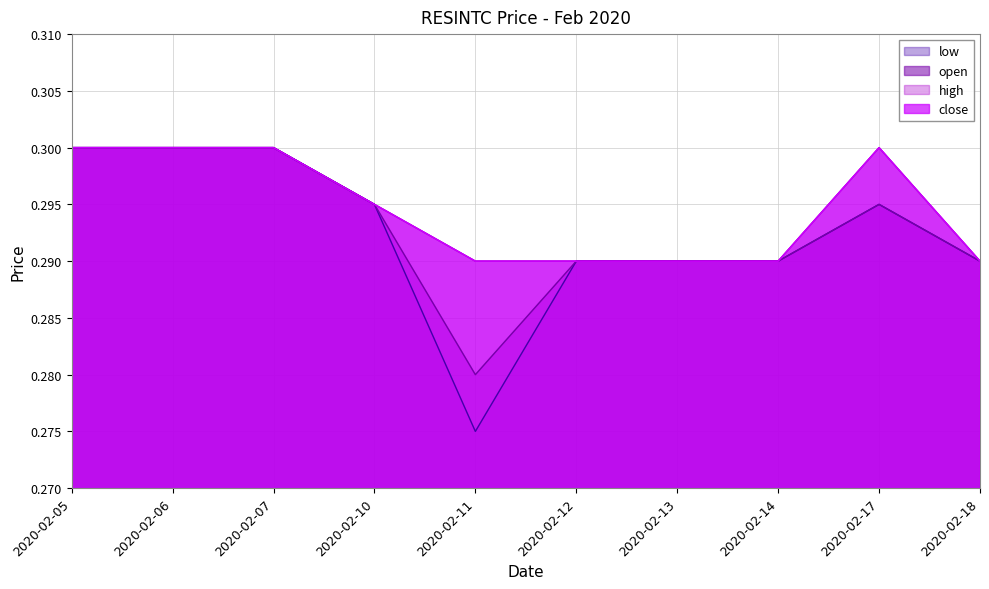

What is the sum of all close values?

2.9